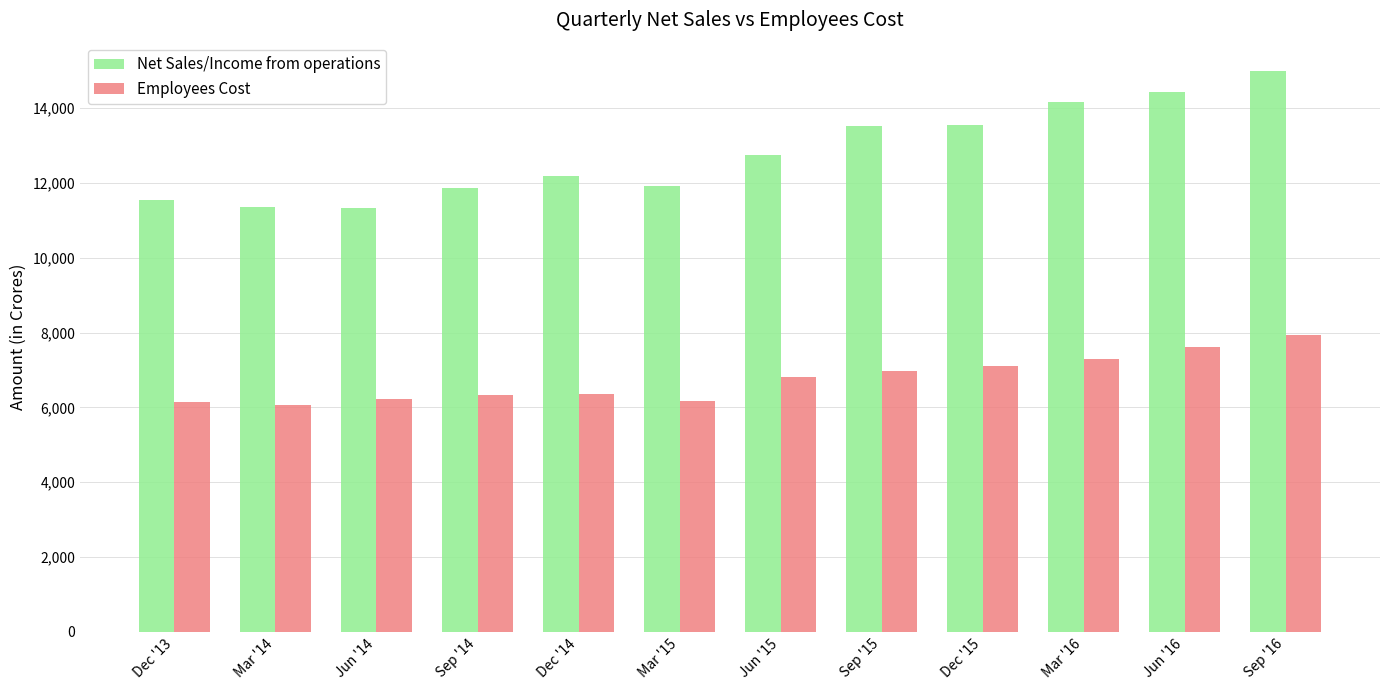

What is the minimum value for Net Sales/Income from operations?

11319